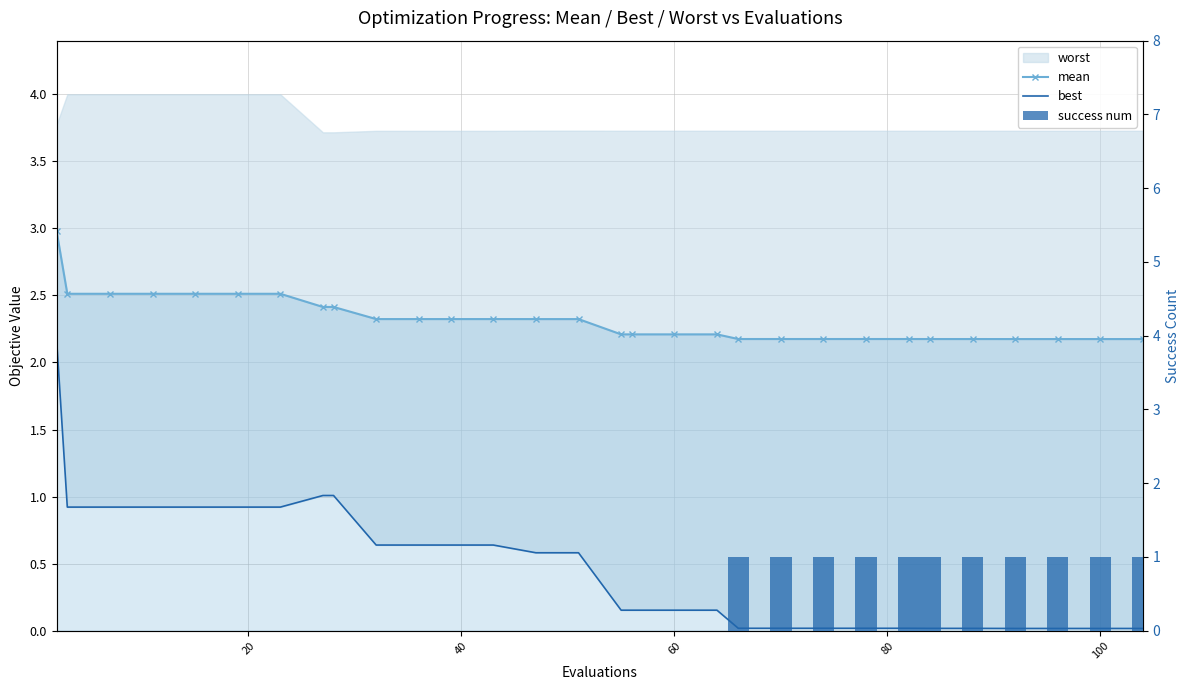

The mean series shows 4.8 at 0. True or false?

False